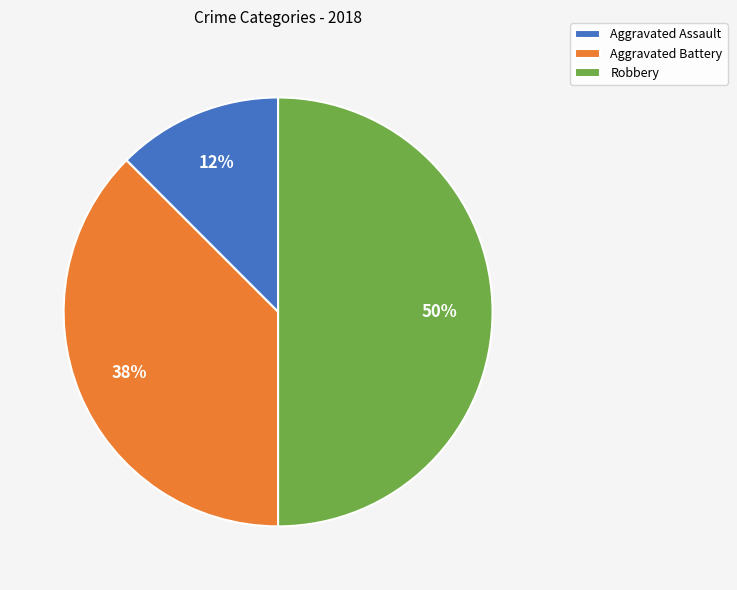

True or false: Aggravated Assault accounts for 5% of the total.

False